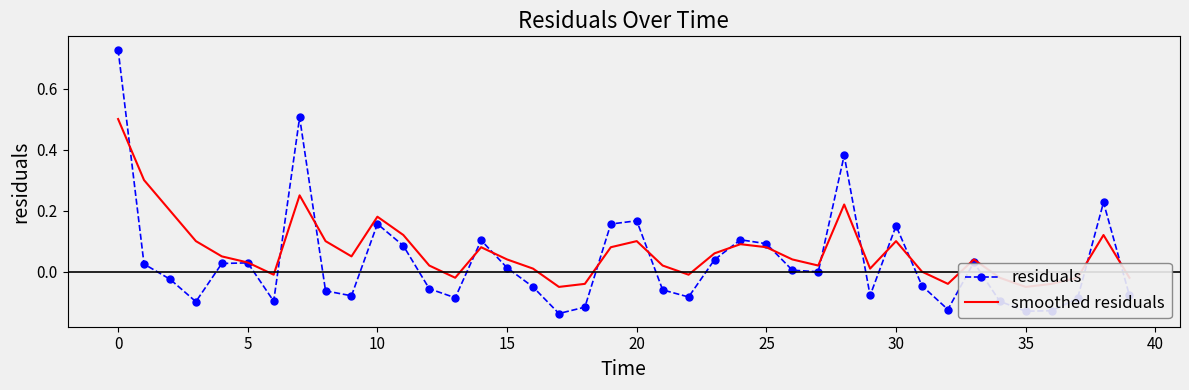

What is the difference between the maximum and minimum values in the smoothed residuals series?

0.6